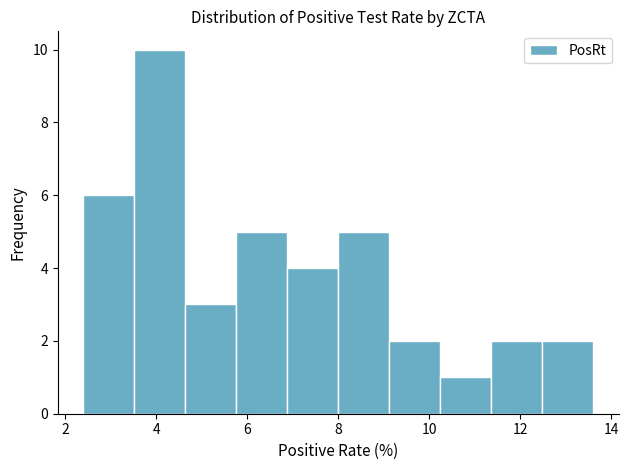

Reading left to right, transcribe this chart: for each bar, give the range it covers on the x-axis and its height. Neither the bar edges nor the heights are printed on the chart, so give them approximately, as read against the axes.

2.40 to 3.52: 6
3.52 to 4.64: 10
4.64 to 5.76: 3
5.76 to 6.88: 5
6.88 to 8.00: 4
8.00 to 9.12: 5
9.12 to 10.24: 2
10.24 to 11.36: 1
11.36 to 12.48: 2
12.48 to 13.60: 2